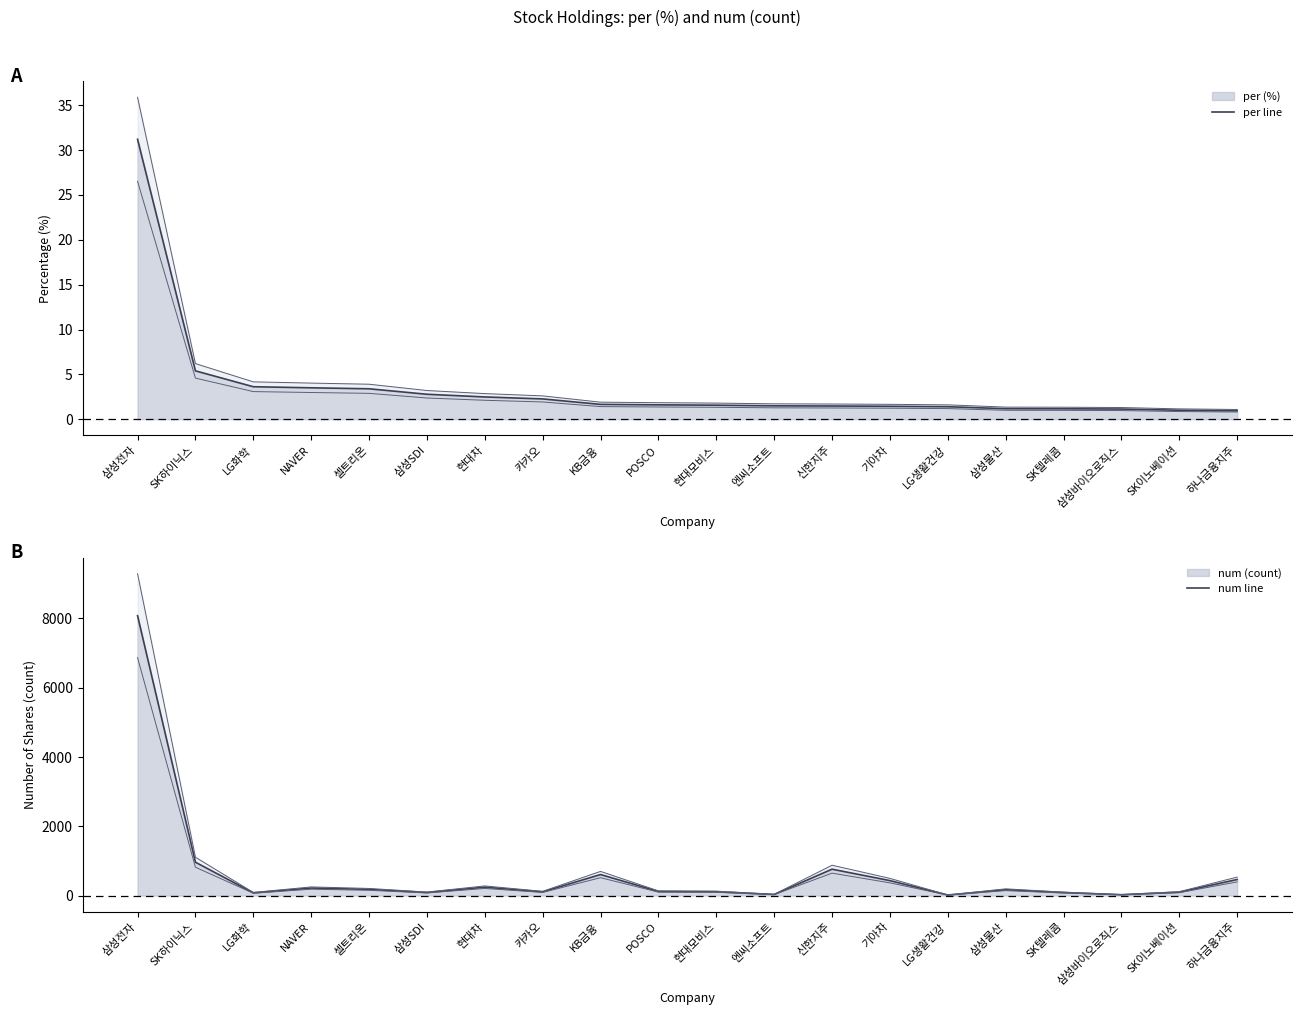

Rank the series by their maximum value, from highest to lowest.

num line, per line